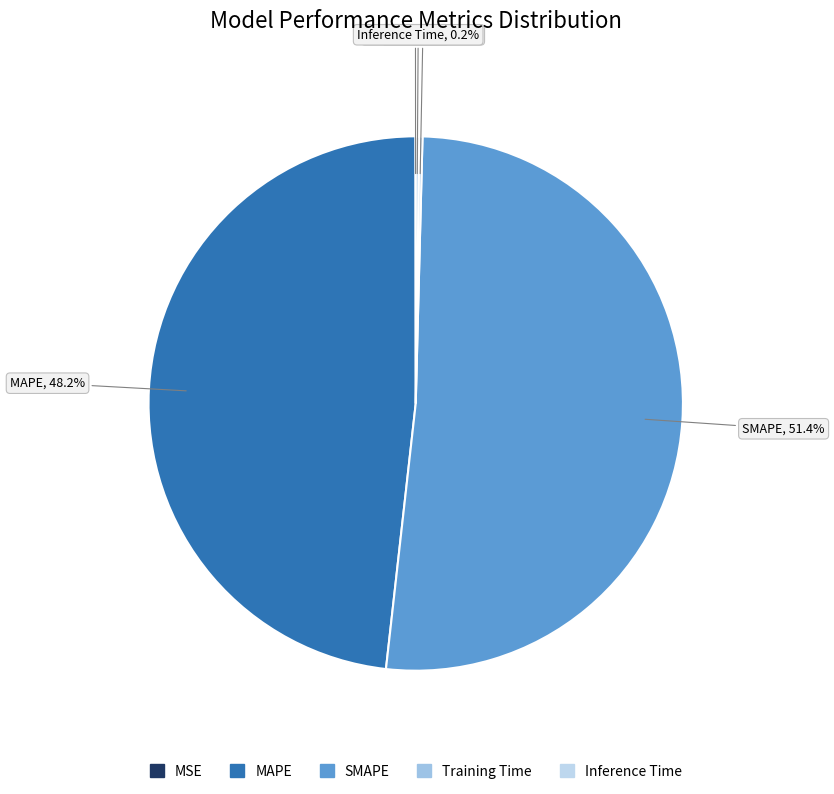

Is there any slice that represents more than half of the pie?

Yes